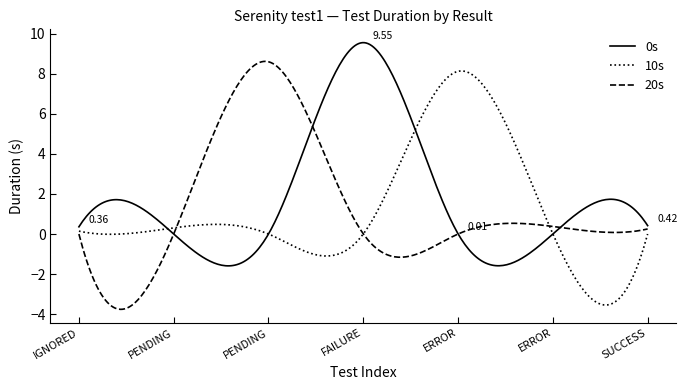

Which series has the widest spread of values?

20s